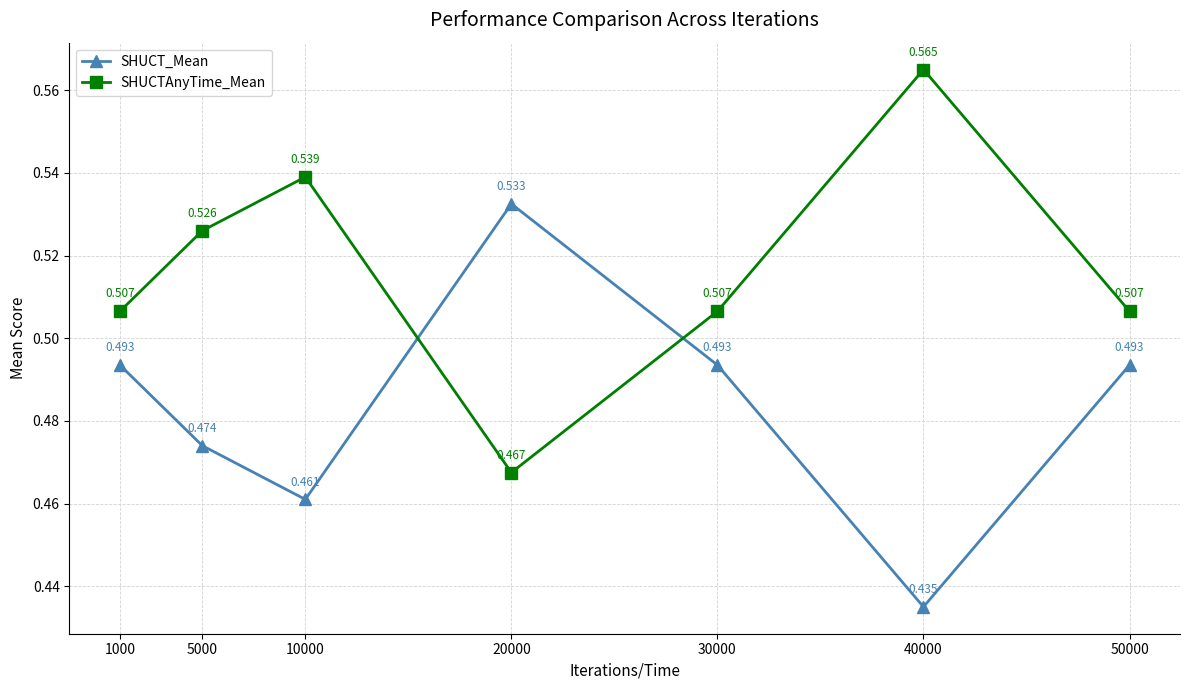

True or false: SHUCT_Mean has a value of 0.9 at 50000.

False